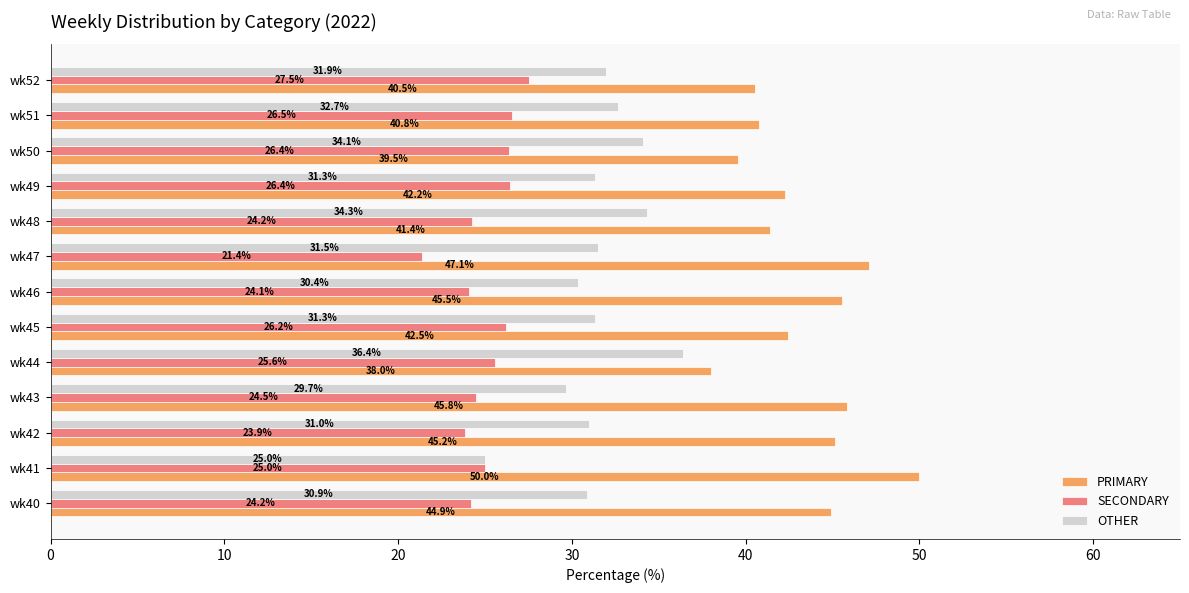

What is the lowest value of the PRIMARY series?

38.0